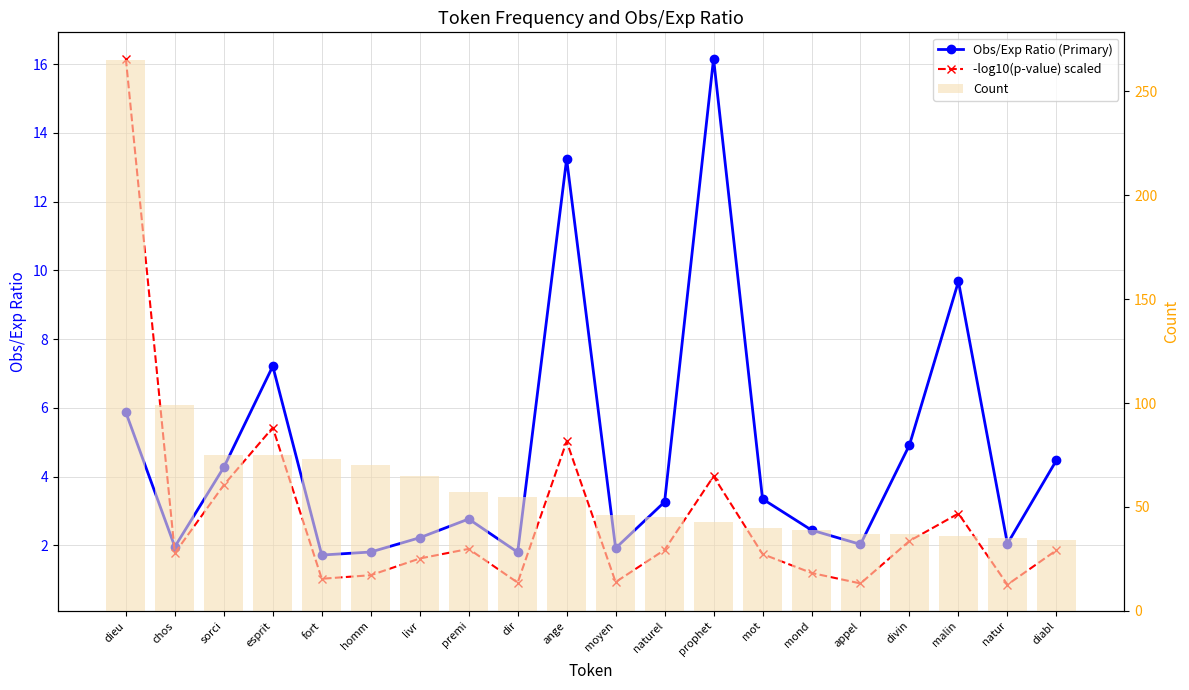

At which category is the sum across all series the highest?

dieu